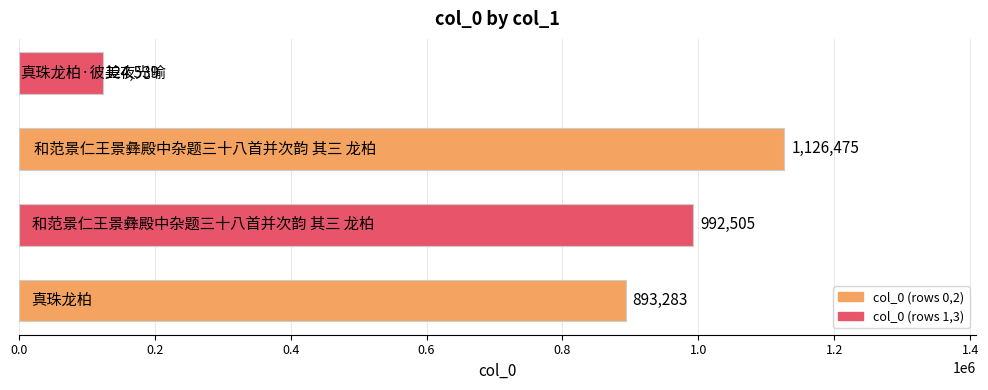

Are the bars grouped side by side (vs. stacked)?

No